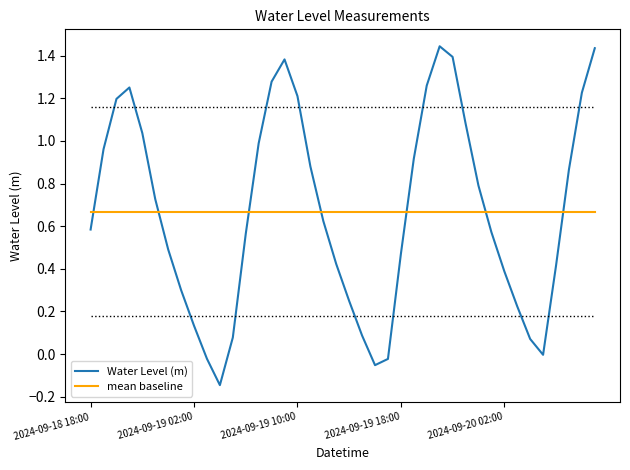

Where is the first local maximum?

2024-09-18 21:00